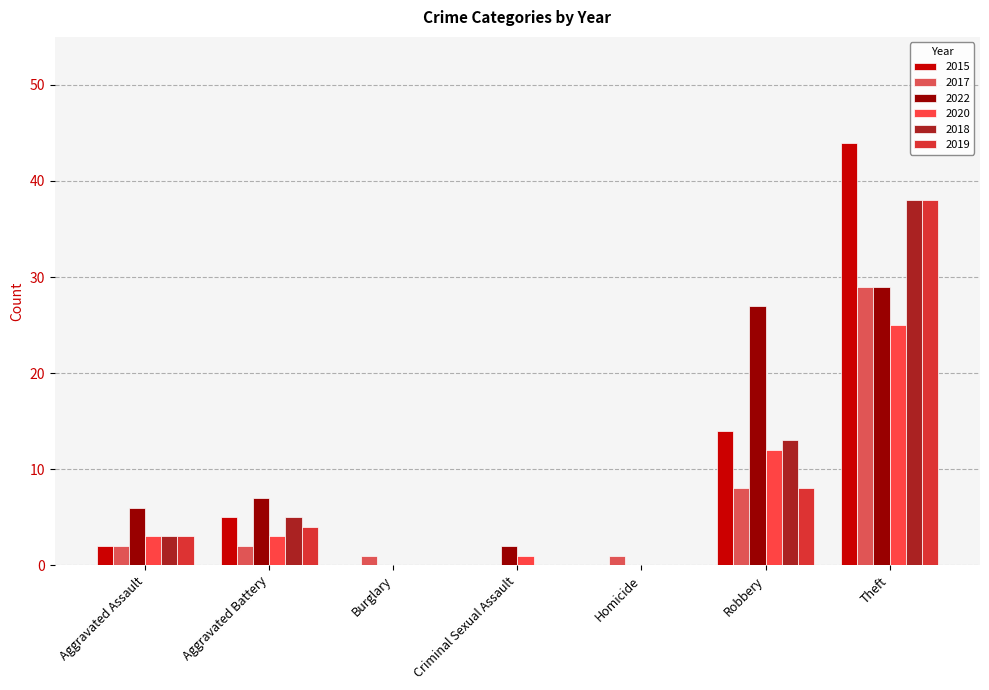

What position from the right is Aggravated Battery?

6